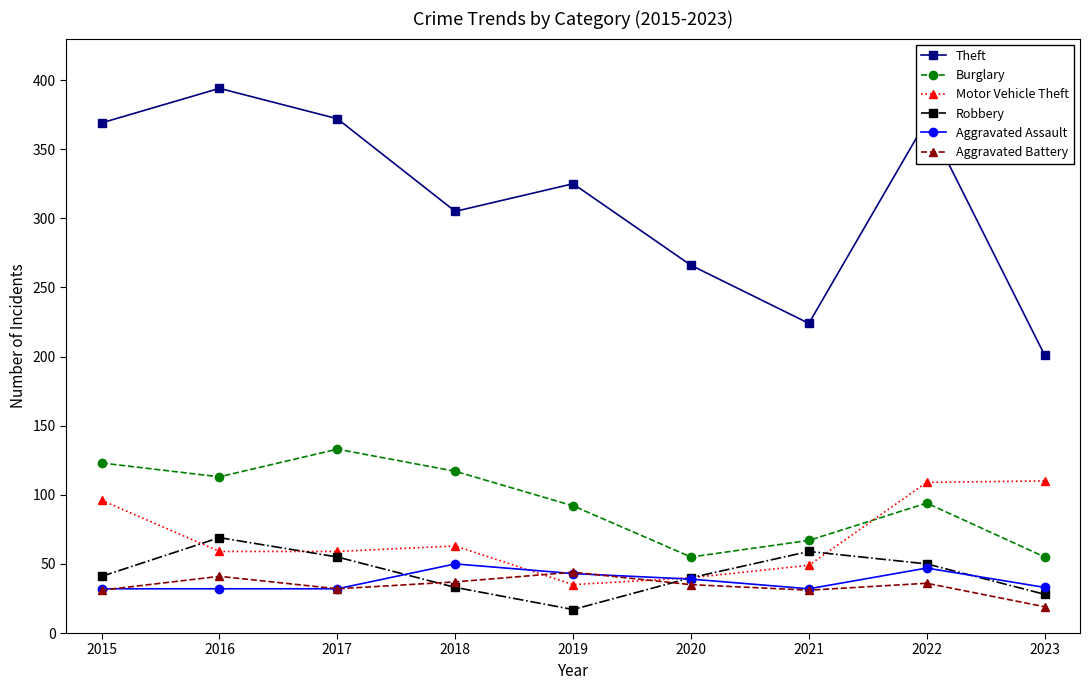

How many lines are shown in the chart?

6